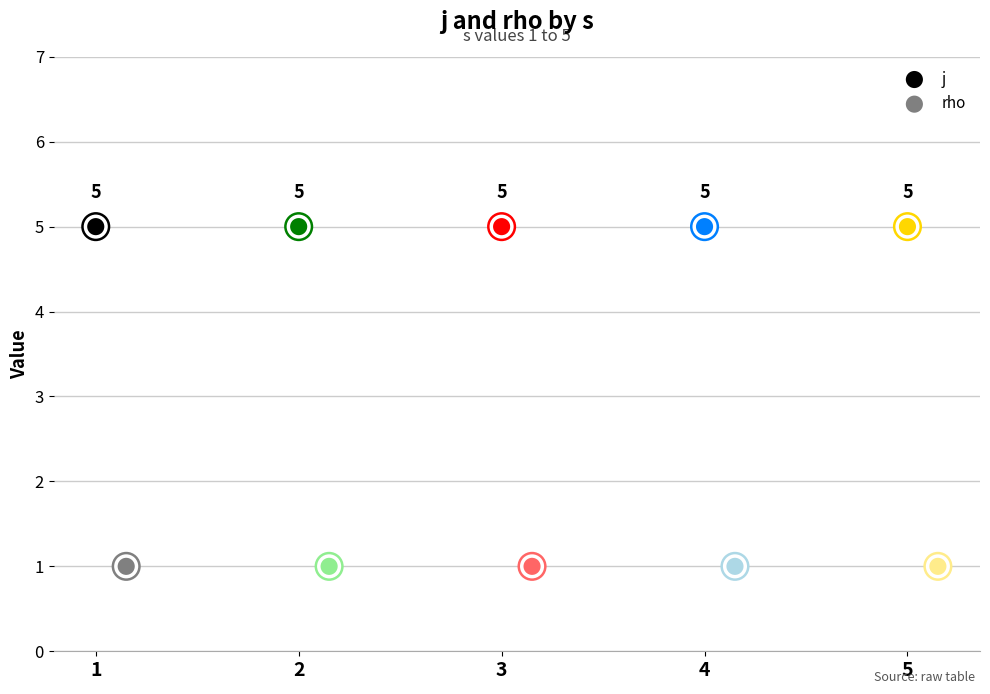

Is the value of rho at 4 greater than the value of j at 4?

No